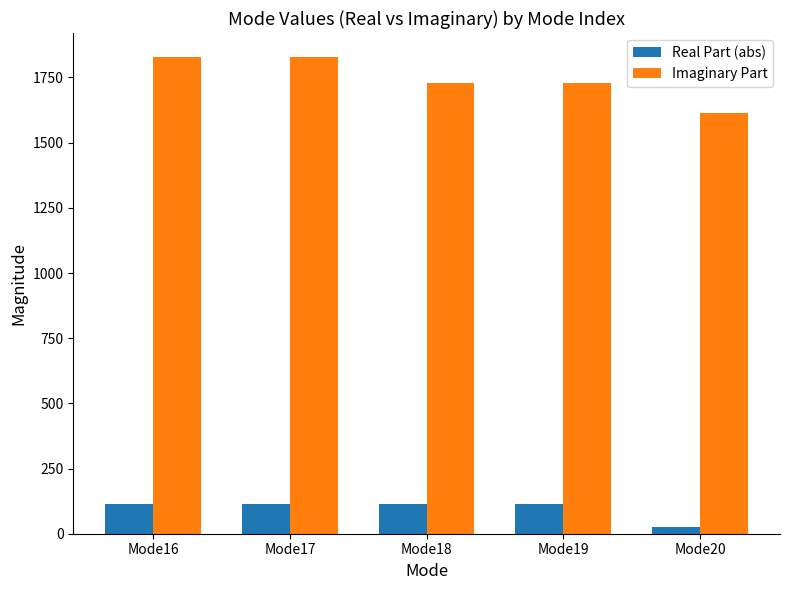

Which series has the largest total across all categories?

Imaginary Part